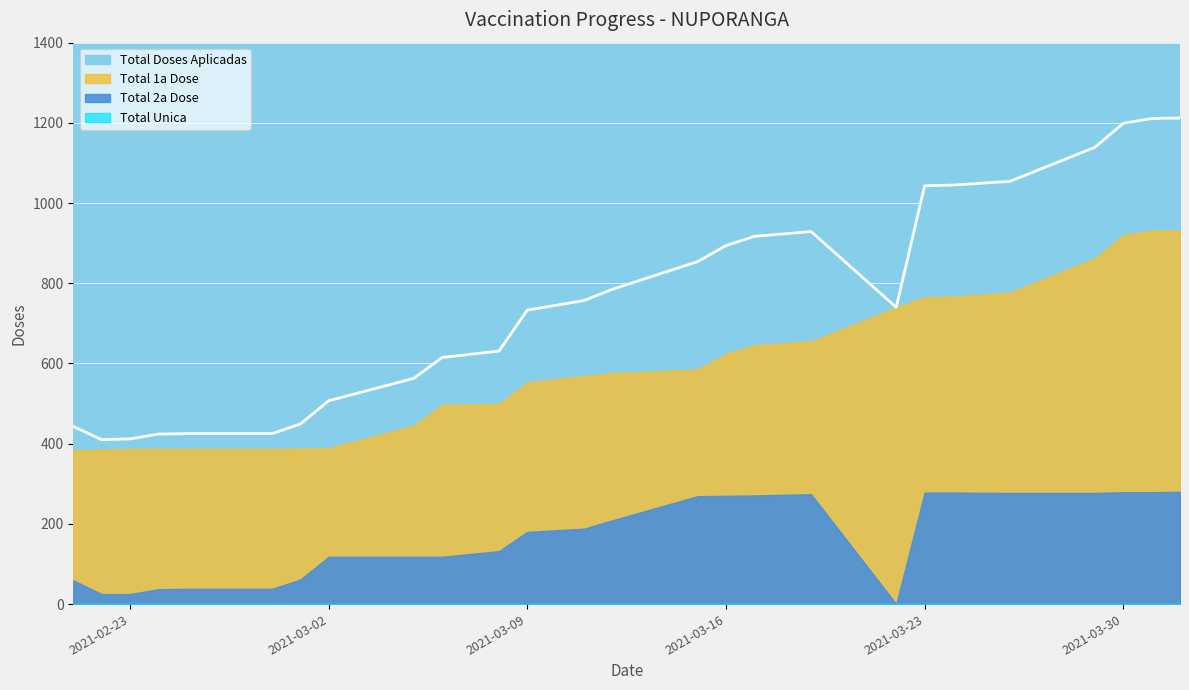

How many values in the Total 2a Dose series are below 188?

13